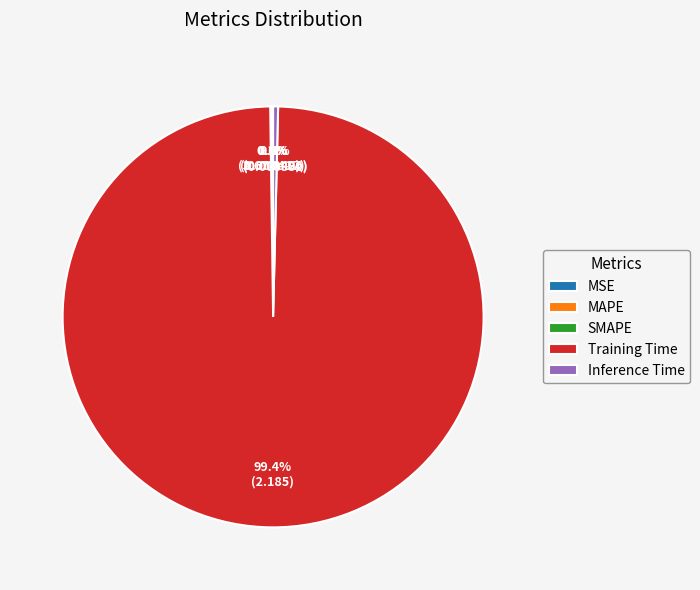

Is there a majority slice in this chart?

Yes